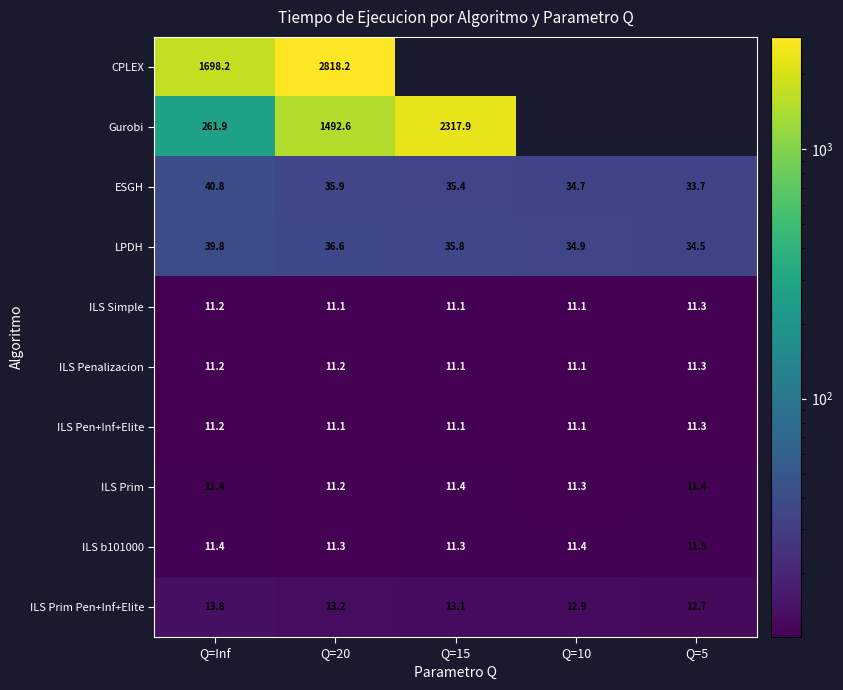

Which series changed the most between Q=Inf and Q=20?

Gurobi